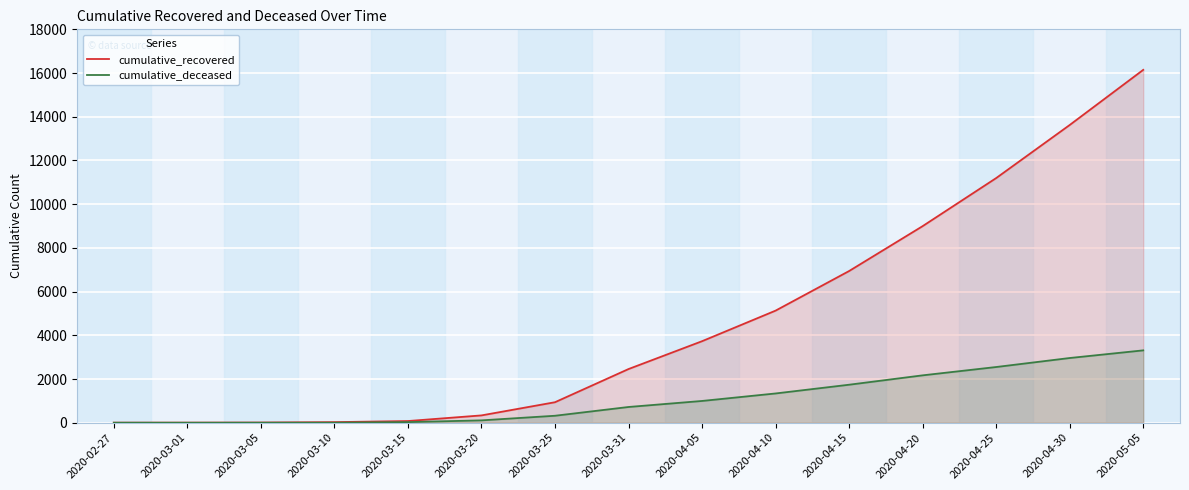

What position from the right is 2020-04-15?

5